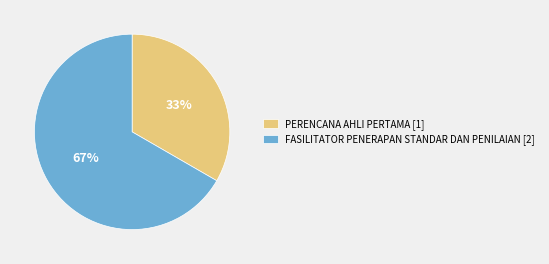

To the nearest percent, what percentage of the pie is FASILITATOR PENERAPAN STANDAR DAN PENILAIAN?

67%